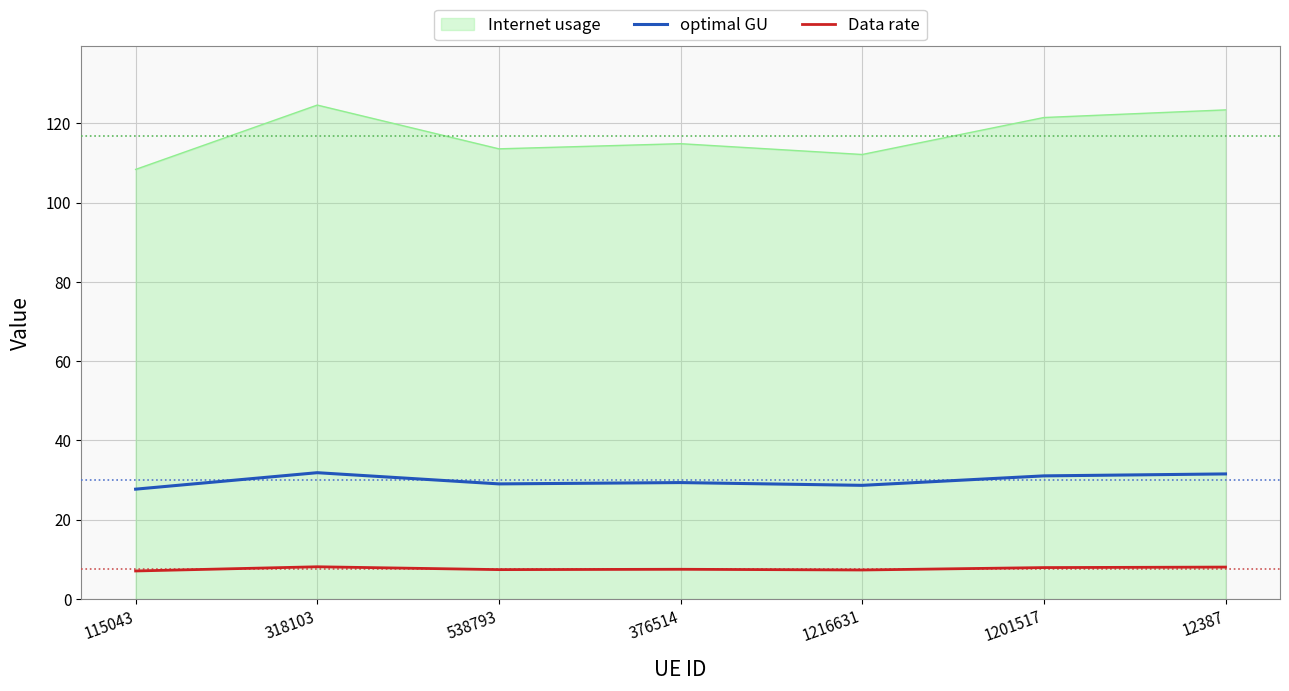

True or false: optimal GU has more than 0 points higher than both neighbors.

True